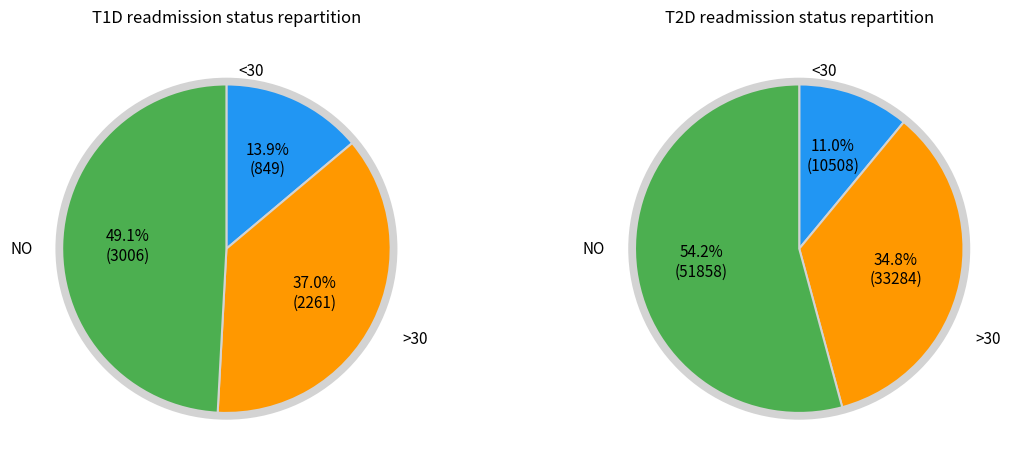

The 5 slice represents 21% of the pie. True or false?

False